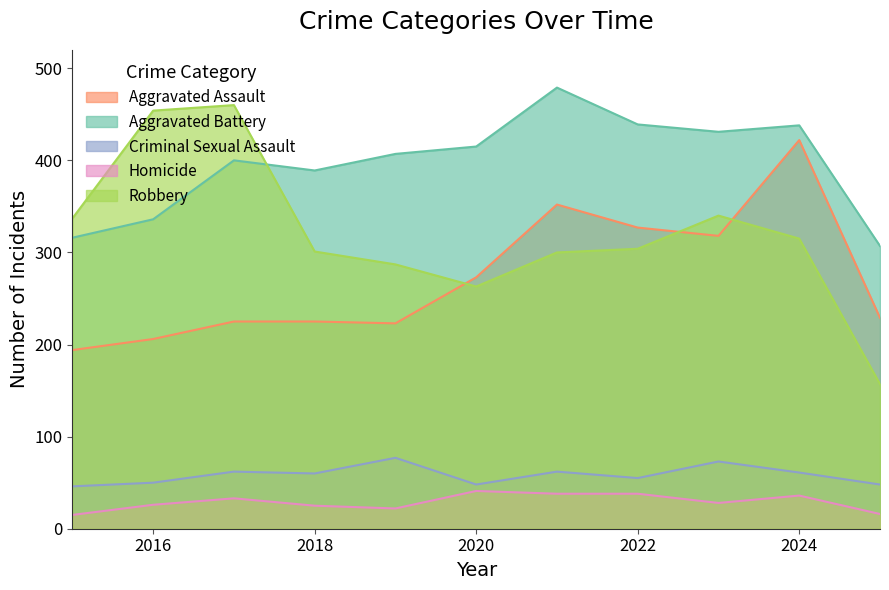

Which series has the widest spread of values?

Robbery